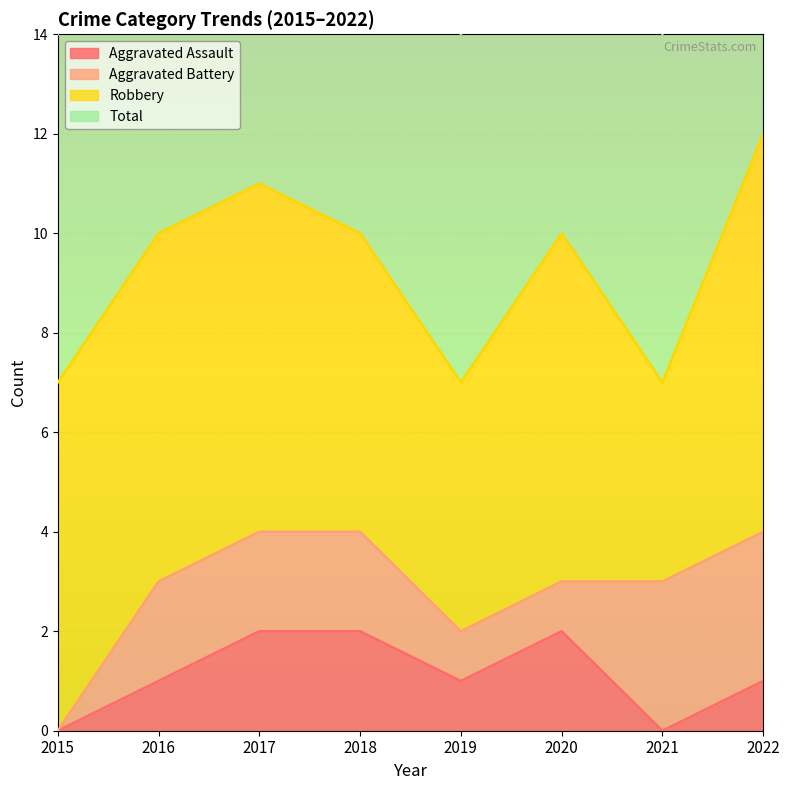

What is the spread (max minus min) of values at 2018?

8